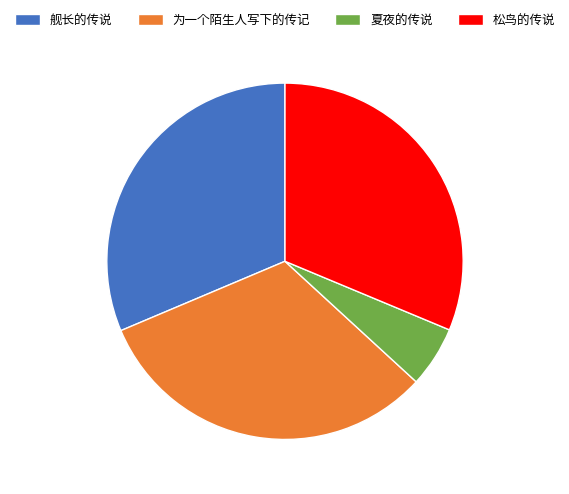

Is the sum of 夏夜的传说 and 舰长的传说 greater than half?

No